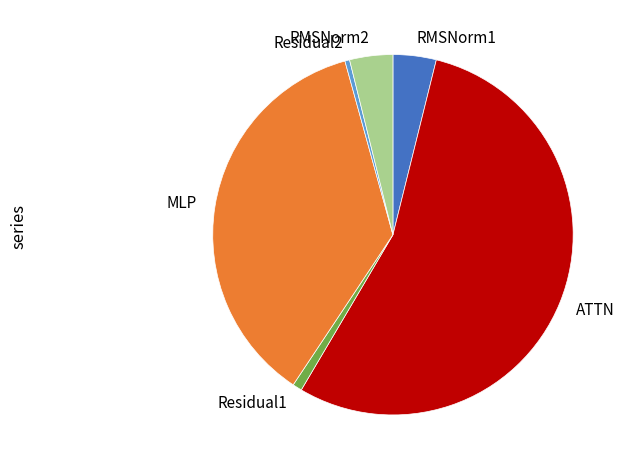

Which slice is the largest?

ATTN